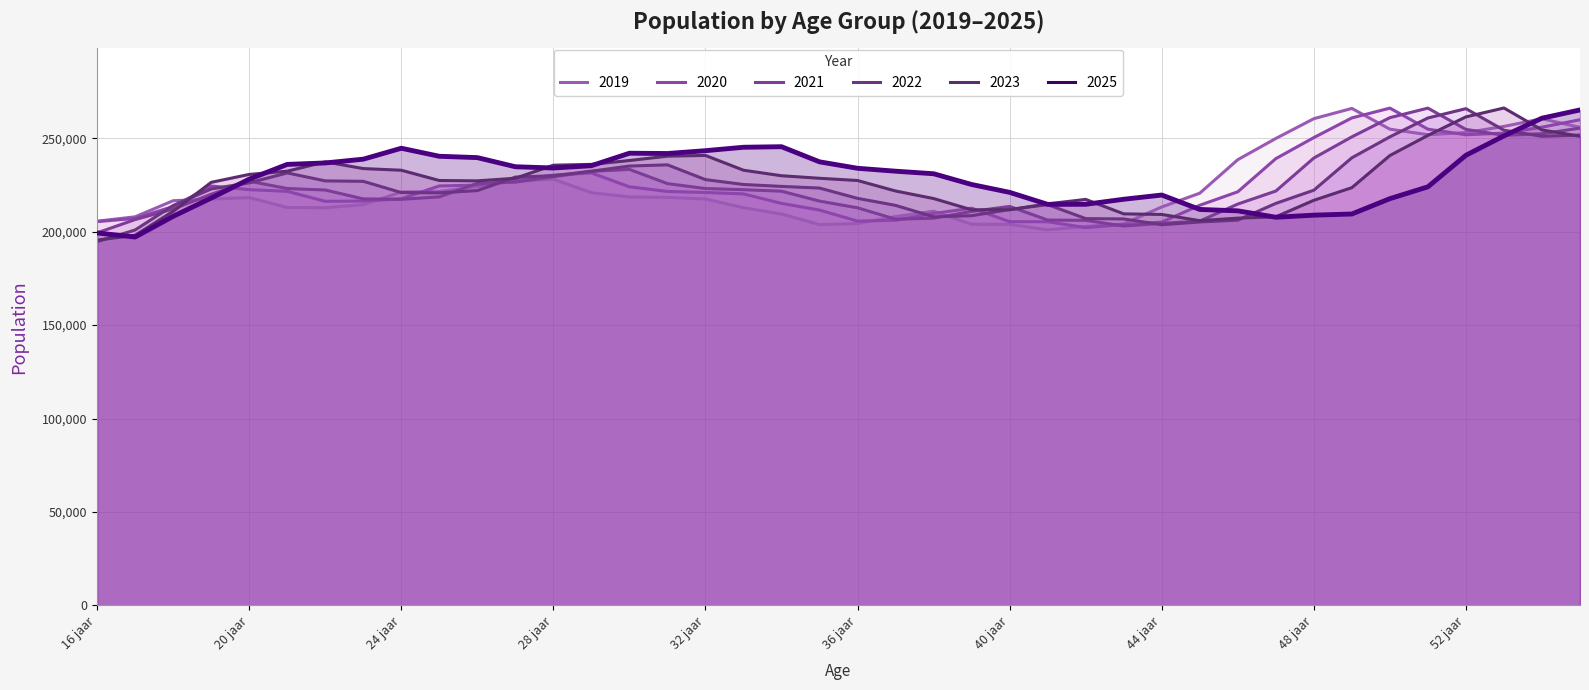

Reading left to right, transcribe all the data shown in this chart.

2019: 16 jaar=205638	17 jaar=207992	18 jaar=216614	19 jaar=217469	20 jaar=218315	21 jaar=212979	22 jaar=212854	23 jaar=214501	24 jaar=221276	25 jaar=221595	26 jaar=224138	27 jaar=227080	28 jaar=228156	29 jaar=220894	30 jaar=218629	31 jaar=218397	32 jaar=217522	33 jaar=212882	34 jaar=209476	35 jaar=203806	36 jaar=204401	37 jaar=208114	38 jaar=210971	39 jaar=204001	40 jaar=203992	41 jaar=201027	42 jaar=202851	43 jaar=204259	44 jaar=213259	45 jaar=220643	46 jaar=238587	47 jaar=249933	48 jaar=260536	49 jaar=266020	50 jaar=254909	51 jaar=251946	52 jaar=253097	53 jaar=256392	54 jaar=260512	55 jaar=255864
2020: 16 jaar=205420	17 jaar=207149	18 jaar=213523	19 jaar=224489	20 jaar=222532	21 jaar=221651	22 jaar=216297	23 jaar=216448	24 jaar=217657	25 jaar=224513	26 jaar=224987	27 jaar=227651	28 jaar=230336	29 jaar=231478	30 jaar=224067	31 jaar=221567	32 jaar=221012	33 jaar=220272	34 jaar=215185	35 jaar=211608	36 jaar=205694	37 jaar=206135	38 jaar=209787	39 jaar=212604	40 jaar=205400	41 jaar=205351	42 jaar=202233	43 jaar=203832	44 jaar=205192	45 jaar=214175	46 jaar=221397	47 jaar=239141	48 jaar=250414	49 jaar=260941	50 jaar=266187	51 jaar=254922	52 jaar=251934	53 jaar=252798	54 jaar=255985	55 jaar=259958
2021: 16 jaar=199394	17 jaar=206527	18 jaar=212171	19 jaar=220073	20 jaar=227053	21 jaar=223141	22 jaar=222345	23 jaar=217581	24 jaar=217366	25 jaar=218668	26 jaar=225920	27 jaar=226583	28 jaar=229437	29 jaar=232334	30 jaar=233373	31 jaar=225767	32 jaar=223130	33 jaar=222511	34 jaar=221708	35 jaar=216405	36 jaar=212811	37 jaar=206720	38 jaar=207274	39 jaar=210876	40 jaar=213550	41 jaar=206262	42 jaar=206100	43 jaar=203073	44 jaar=204503	45 jaar=205701	46 jaar=214822	47 jaar=221788	48 jaar=239467	49 jaar=250796	50 jaar=261085	51 jaar=266184	52 jaar=254782	53 jaar=251614	54 jaar=252466	55 jaar=255486
2022: 16 jaar=194719	17 jaar=200939	18 jaar=214061	19 jaar=222912	20 jaar=226197	21 jaar=231493	22 jaar=227225	23 jaar=226996	24 jaar=220974	25 jaar=220818	26 jaar=222029	27 jaar=229261	28 jaar=229982	29 jaar=232416	30 jaar=235174	31 jaar=235817	32 jaar=227912	33 jaar=225299	34 jaar=224277	35 jaar=223383	36 jaar=217872	37 jaar=214114	38 jaar=208001	39 jaar=208601	40 jaar=211882	41 jaar=214516	42 jaar=207041	43 jaar=206855	44 jaar=203753	45 jaar=205223	46 jaar=206214	47 jaar=215171	48 jaar=222245	49 jaar=239601	50 jaar=250796	51 jaar=260912	52 jaar=265900	53 jaar=254354	54 jaar=251108	55 jaar=251762
2023: 16 jaar=195515	17 jaar=198118	18 jaar=210913	19 jaar=226443	20 jaar=230693	21 jaar=232405	22 jaar=237418	23 jaar=233818	24 jaar=232929	25 jaar=227429	26 jaar=227241	27 jaar=228636	28 jaar=235632	29 jaar=236061	30 jaar=238136	31 jaar=240472	32 jaar=240847	33 jaar=232932	34 jaar=229986	35 jaar=228622	36 jaar=227431	37 jaar=221810	38 jaar=217774	39 jaar=211752	40 jaar=211806	41 jaar=214938	42 jaar=217309	43 jaar=209574	44 jaar=209258	45 jaar=205929	46 jaar=207288	47 jaar=207998	48 jaar=216840	49 jaar=223602	50 jaar=240810	51 jaar=251584	52 jaar=261502	53 jaar=266250	54 jaar=254507	55 jaar=251120
2025: 16 jaar=199338	17 jaar=197173	18 jaar=208251	19 jaar=218025	20 jaar=228142	21 jaar=236053	22 jaar=236829	23 jaar=238851	24 jaar=244701	25 jaar=240402	26 jaar=239685	27 jaar=234791	28 jaar=234134	29 jaar=235362	30 jaar=242037	31 jaar=241878	32 jaar=243394	33 jaar=245233	34 jaar=245523	35 jaar=237424	36 jaar=233973	37 jaar=232414	38 jaar=231050	39 jaar=225287	40 jaar=221080	41 jaar=214659	42 jaar=214700	43 jaar=217394	44 jaar=219649	45 jaar=211942	46 jaar=211189	47 jaar=207764	48 jaar=208879	49 jaar=209497	50 jaar=217712	51 jaar=224049	52 jaar=240942	53 jaar=251327	54 jaar=260799	55 jaar=265215